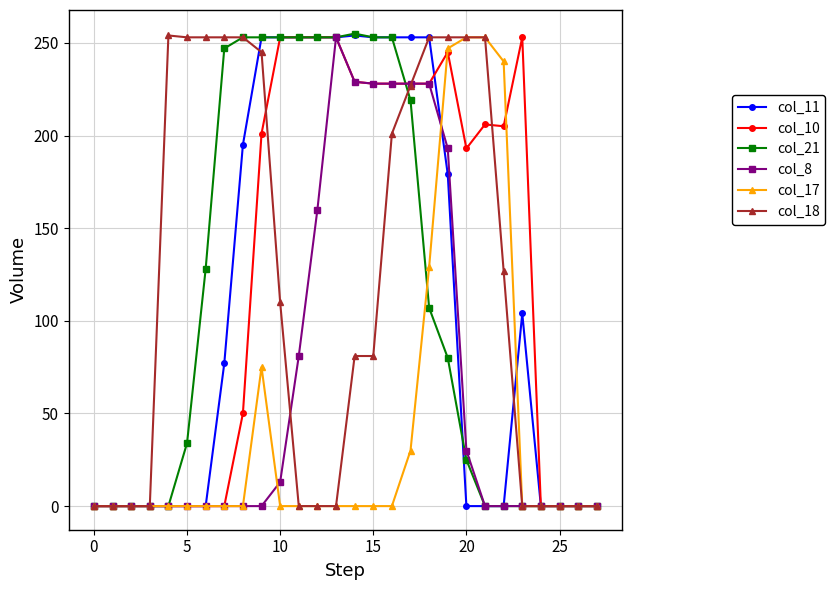

What is the highest value of the col_18 series?

254